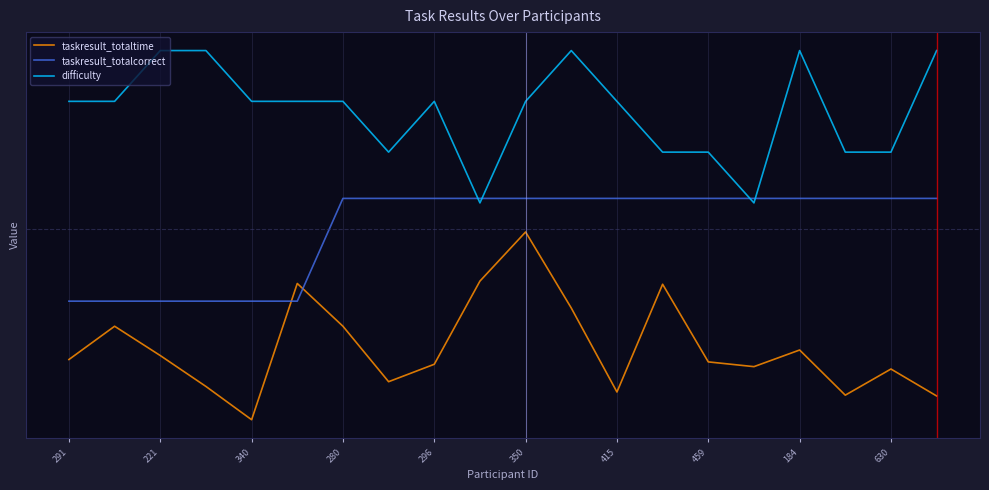

Which series has the largest range (max minus min)?

taskresult_totaltime